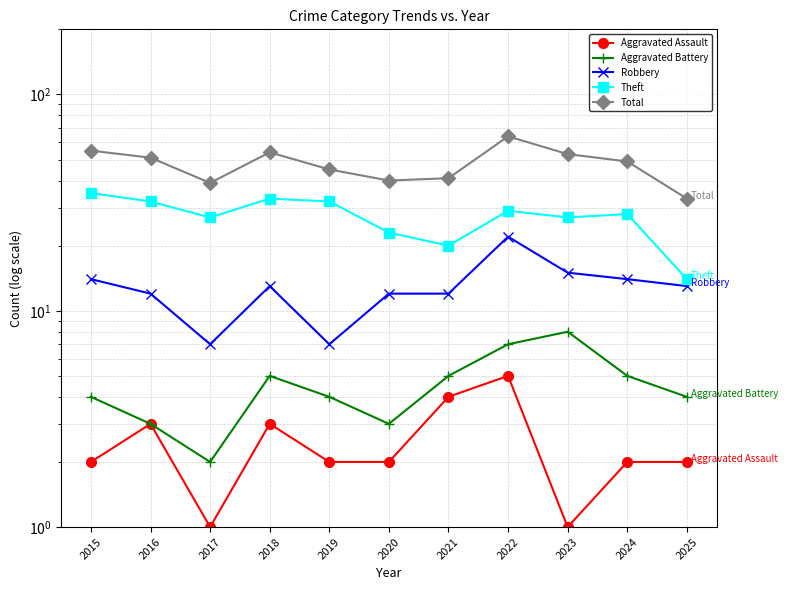

What is the total value across all series at 2025?

66